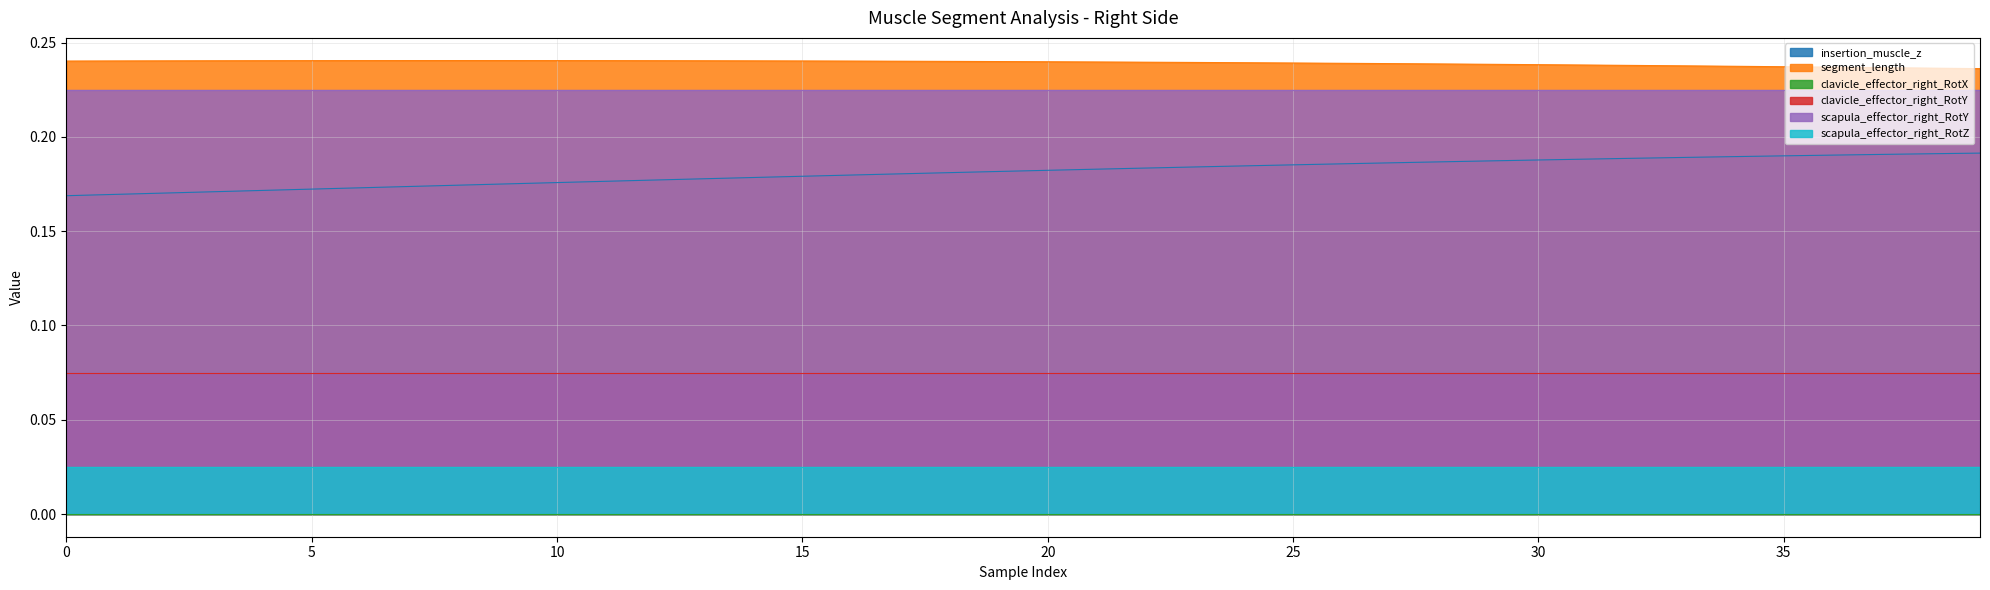

Which series changed the most between 15 and 39?

insertion_muscle_z